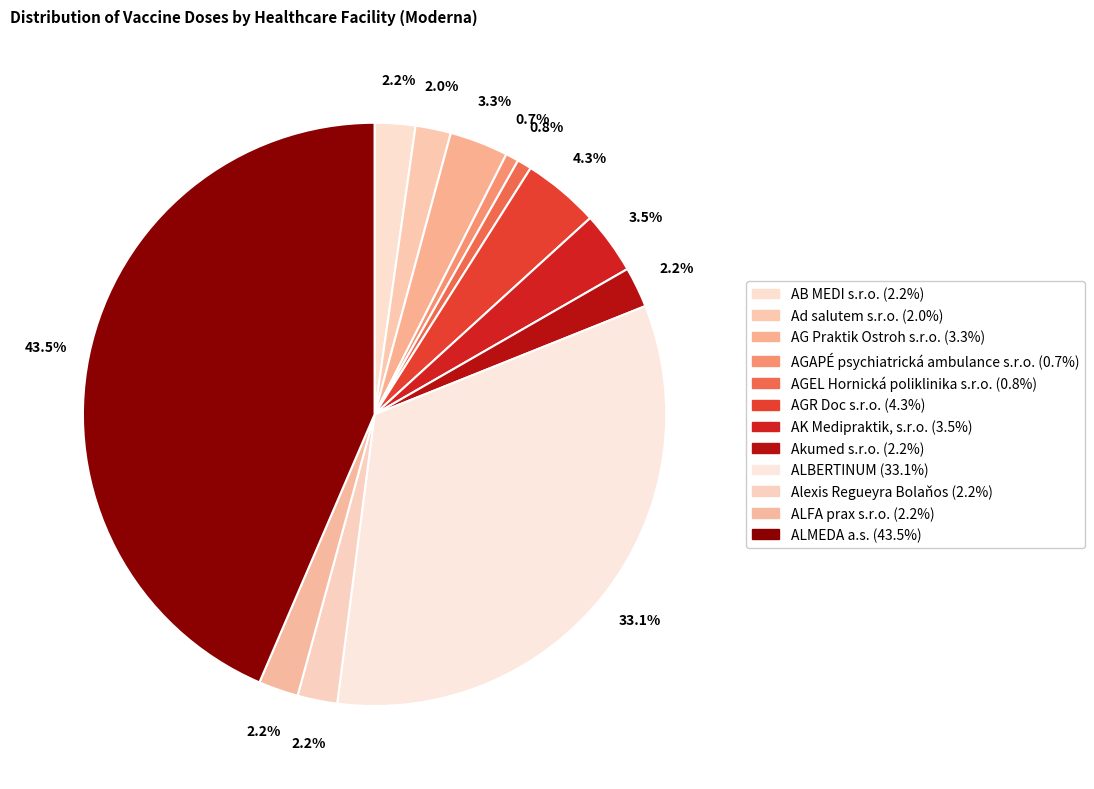

True or false: AB MEDI s.r.o. accounts for 2% of the total.

True